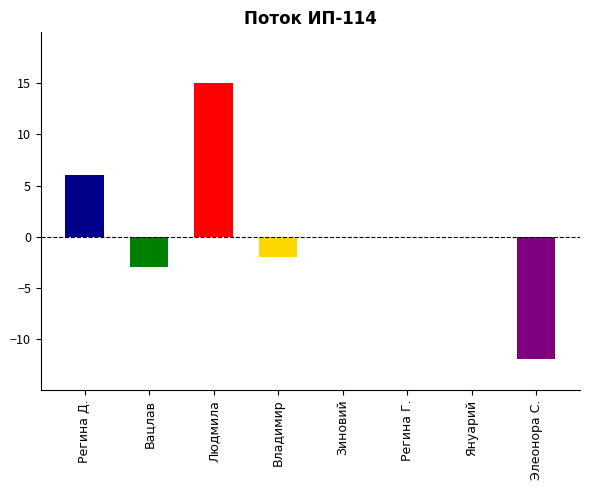

How many data points does each series have?

8